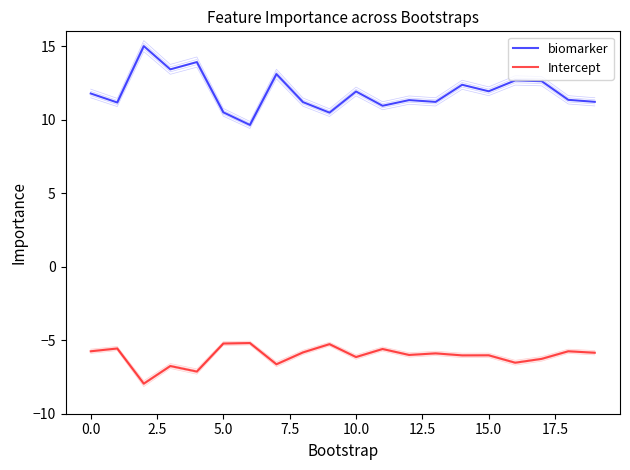

What is the difference between the maximum and second lowest values in the Intercept series?

1.9